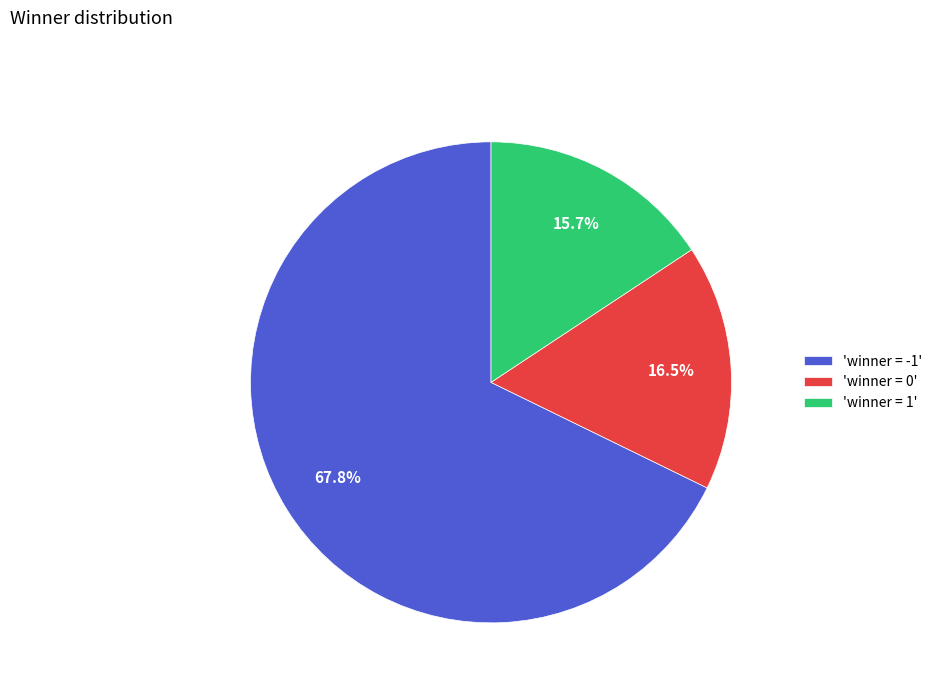

What is the largest slice in the pie chart?

'winner = -1'